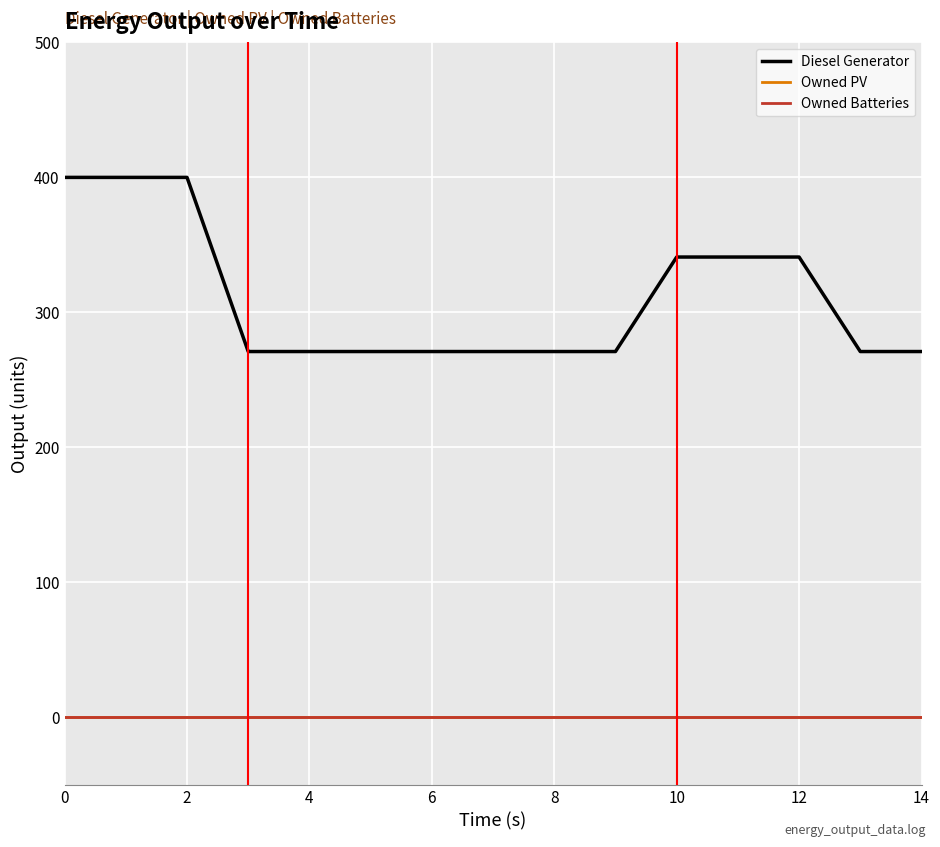

Does the chart display data point markers on the line(s)?

No